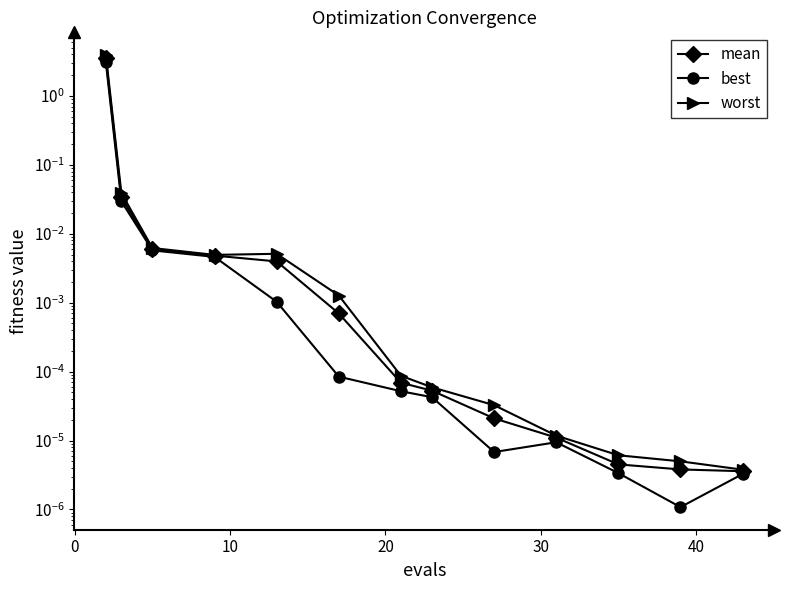

True or false: mean and best cross at least once.

False